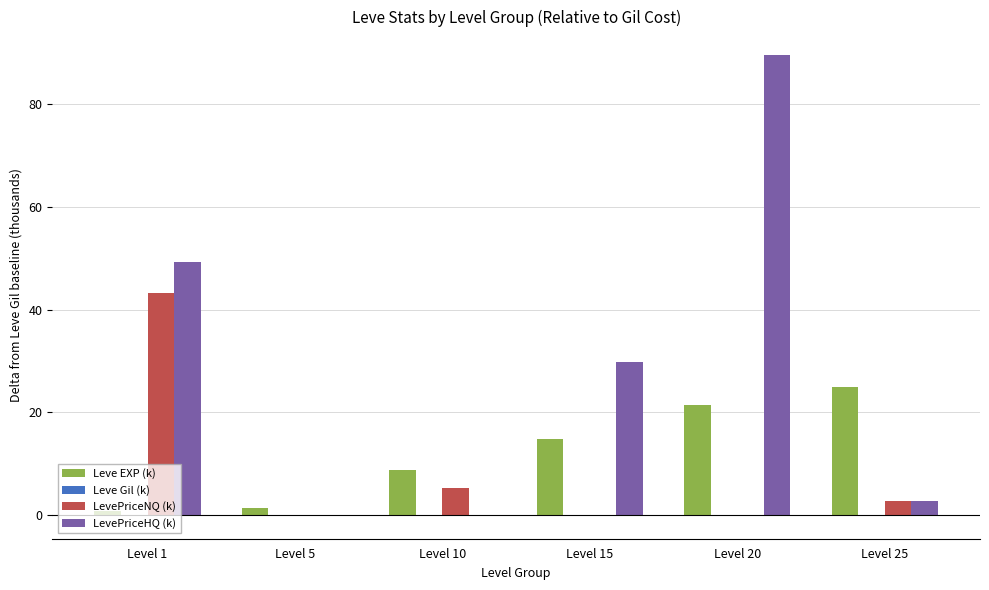

The value of LevePriceHQ (k) at Level 1 is 87.9. True or false?

False